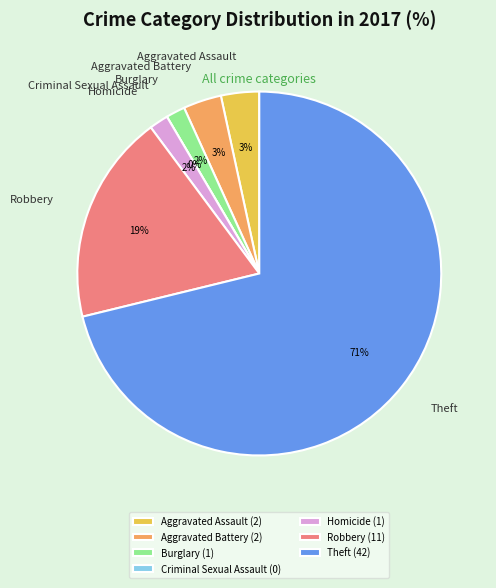

The Theft slice represents 71% of the pie. True or false?

True